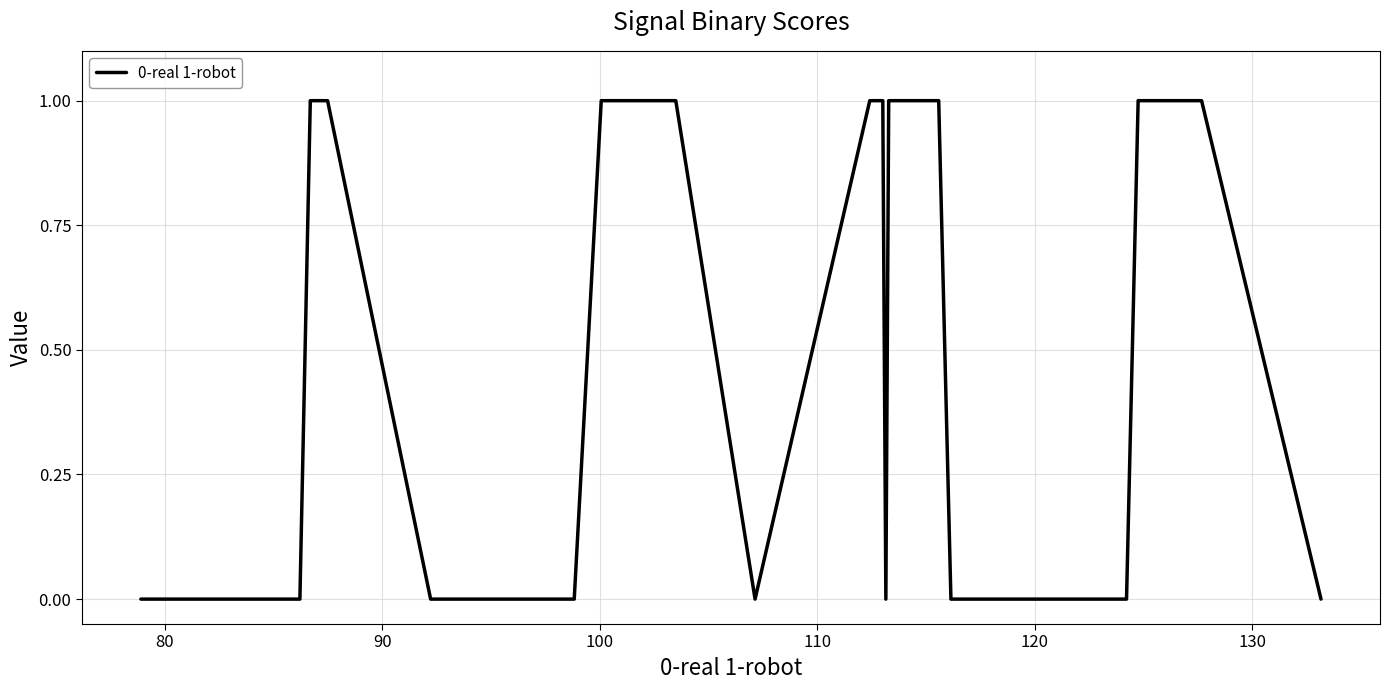

How many lines are shown in the chart?

1